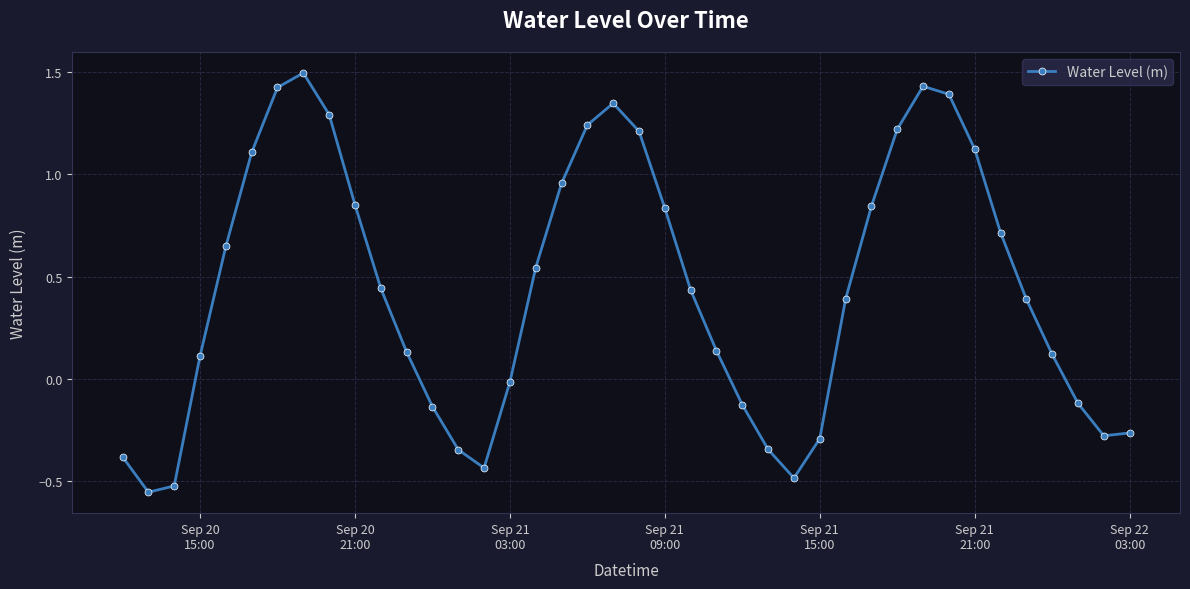

How many interior local peaks (higher than both neighbors) does the data have?

3